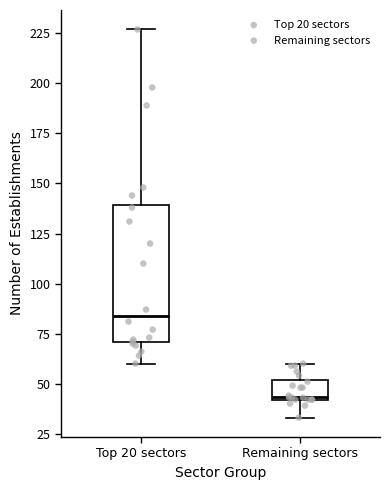

Reading left to right, transcribe this box plot: for each box, give where its median line is, the range the box spans, and where its two whiskers end, as read against the y-axis. The values are not printed on the chart, so give them approximately, as read against the axis.

Top 20 sectors: median 85, box 70 to 140, whiskers 60 to 225
Remaining sectors: median 45, box 40 to 50, whiskers 35 to 60